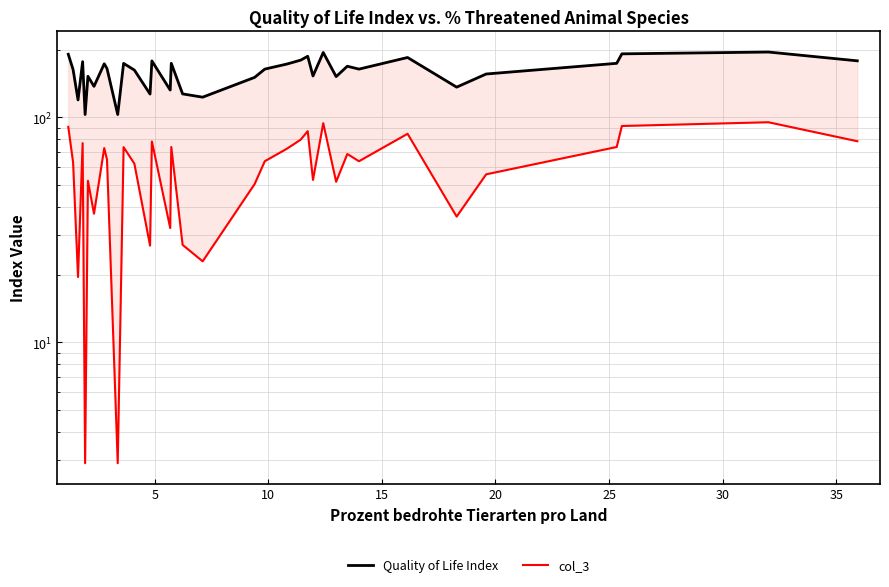

In Quality of Life Index, how many points are lower than both neighbors (excluding endpoints)?

11